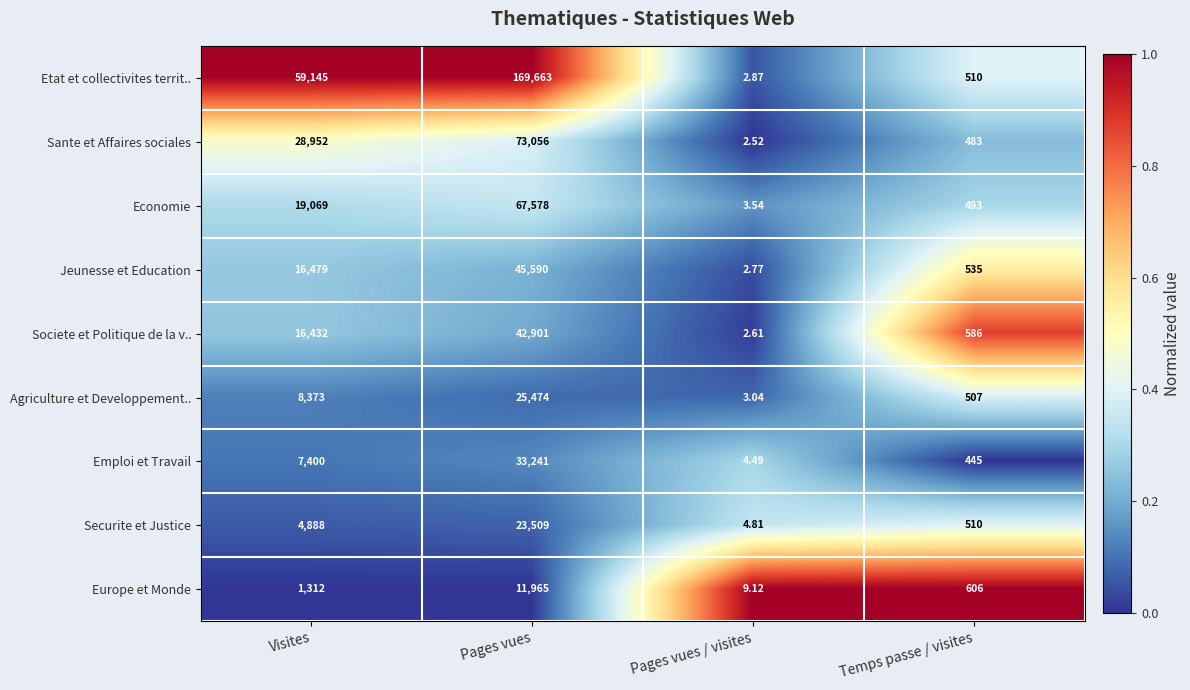

List the series in order of their peak value, lowest first.

Europe et Monde, Securite et Justice, Agriculture et Developpement.., Emploi et Travail, Societe et Politique de la v.., Jeunesse et Education, Economie, Sante et Affaires sociales, Etat et collectivites territ..